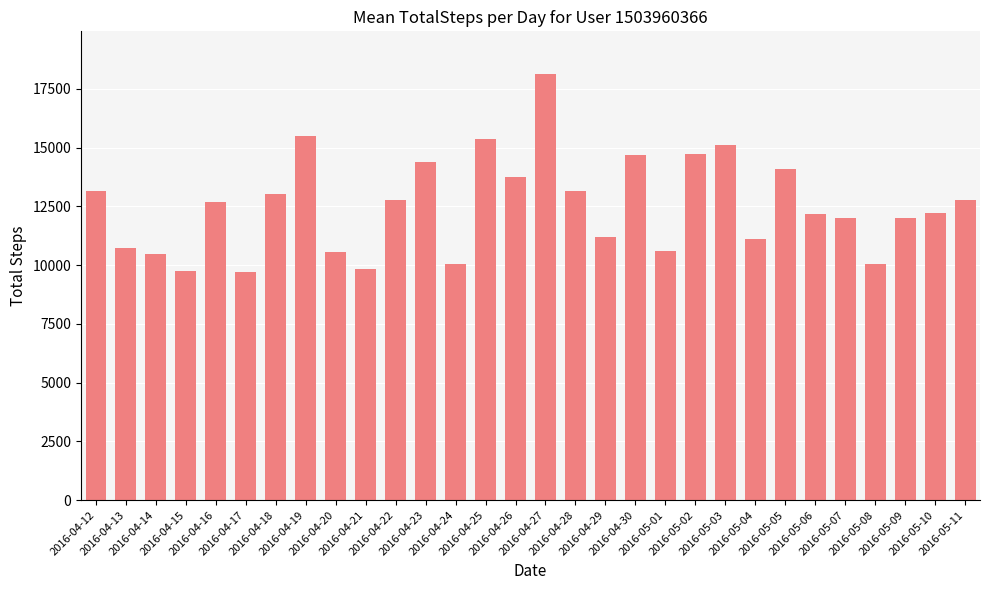

What is the minimum value shown in the chart?

9705